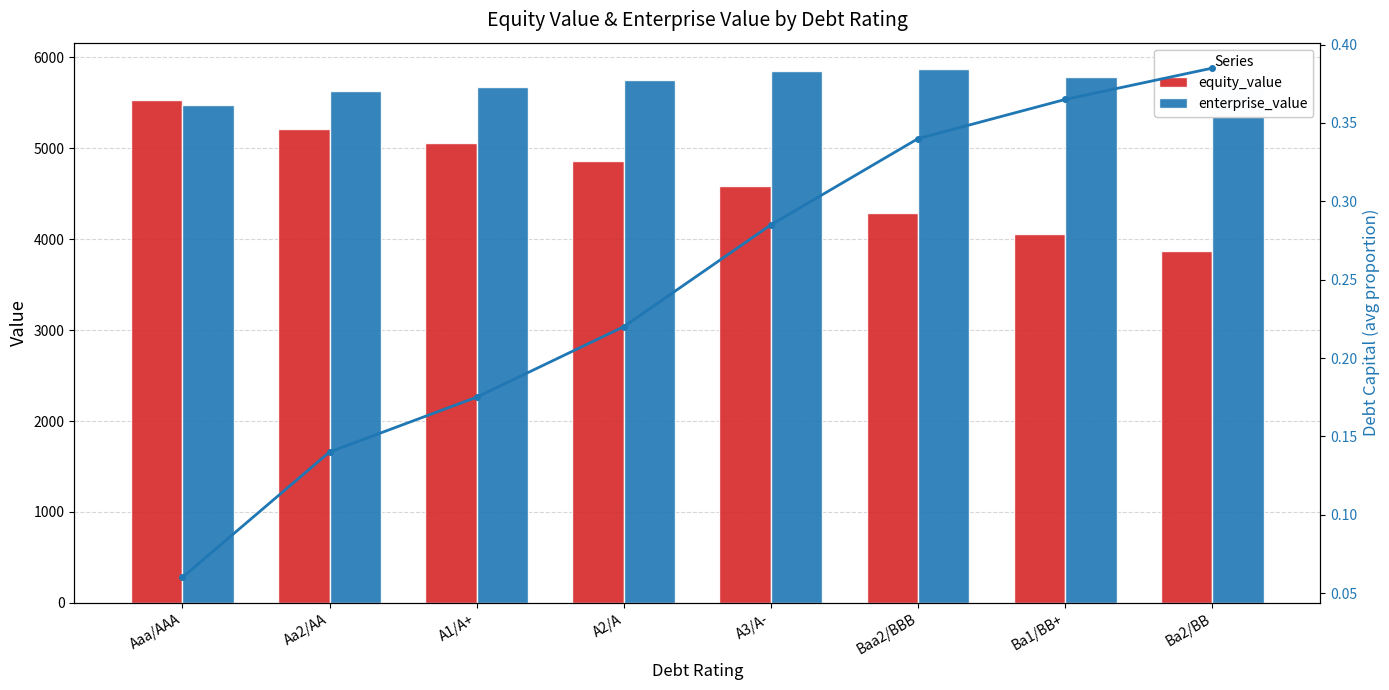

Between Aa2/AA and A1/A+, which is larger?

Aa2/AA